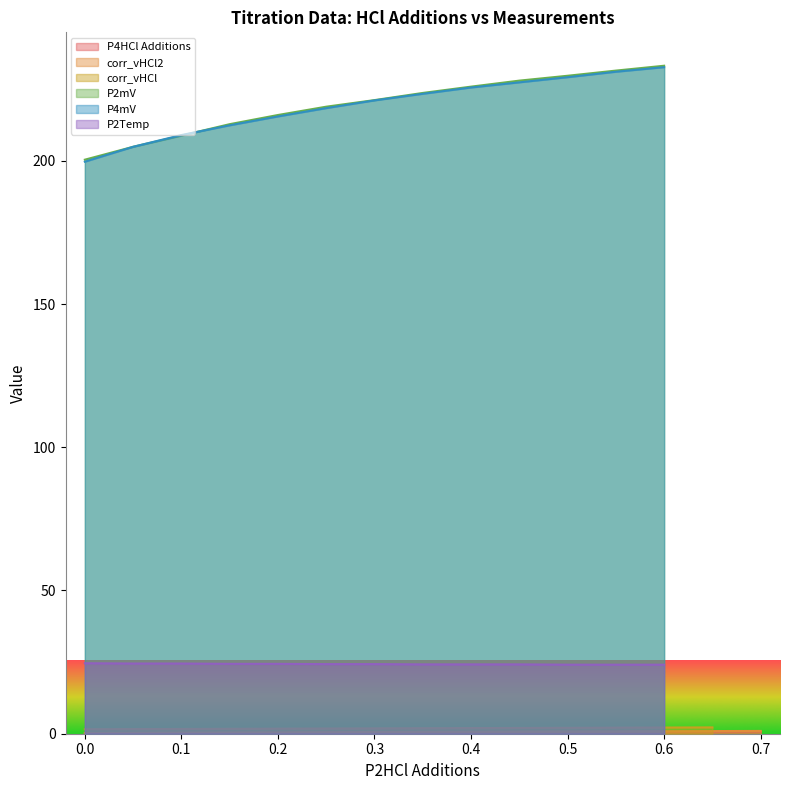

Is it true that the value at 3 is 0.1?

False